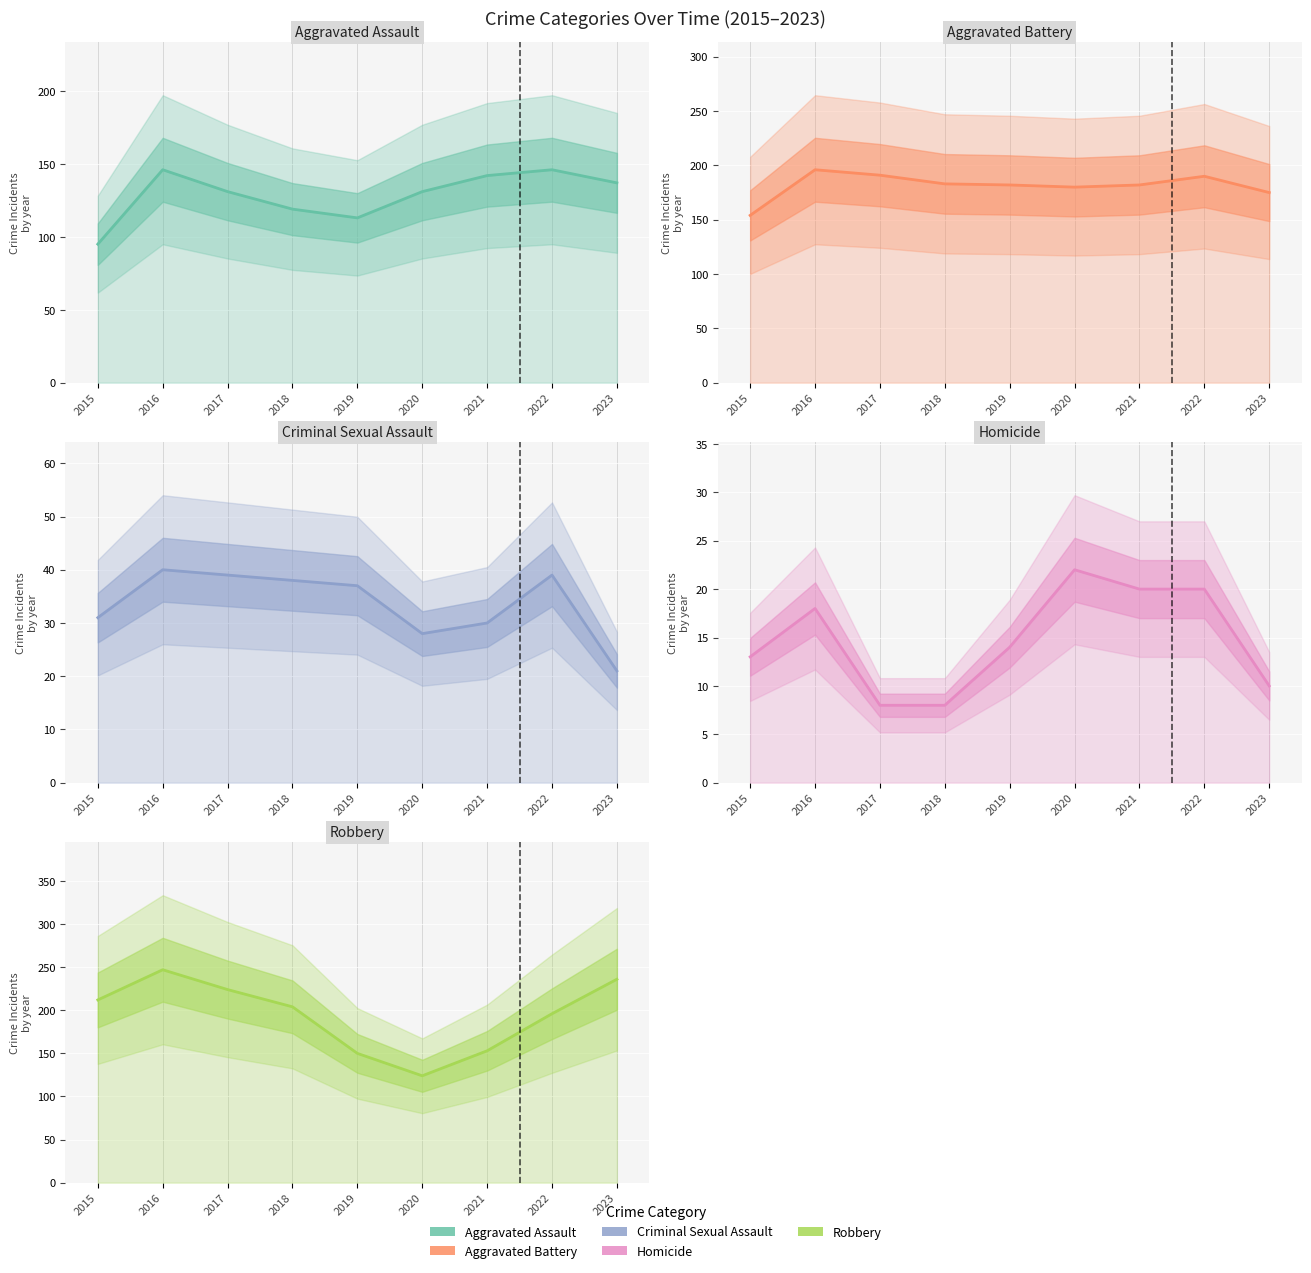

At which label is Criminal Sexual Assault closest to 30?

2021